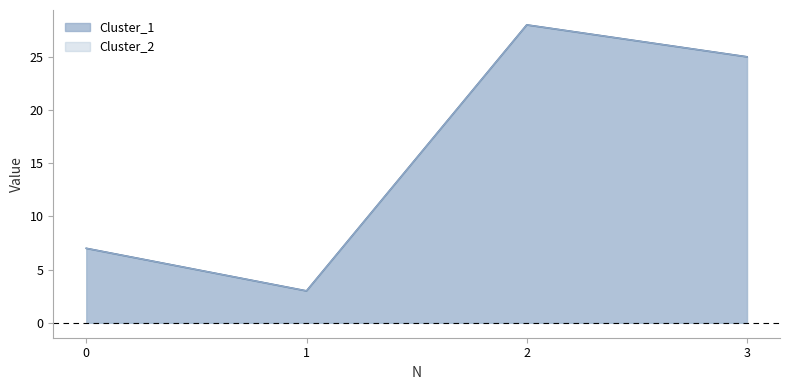

The value of Cluster_1 at 3 is 25. True or false?

True